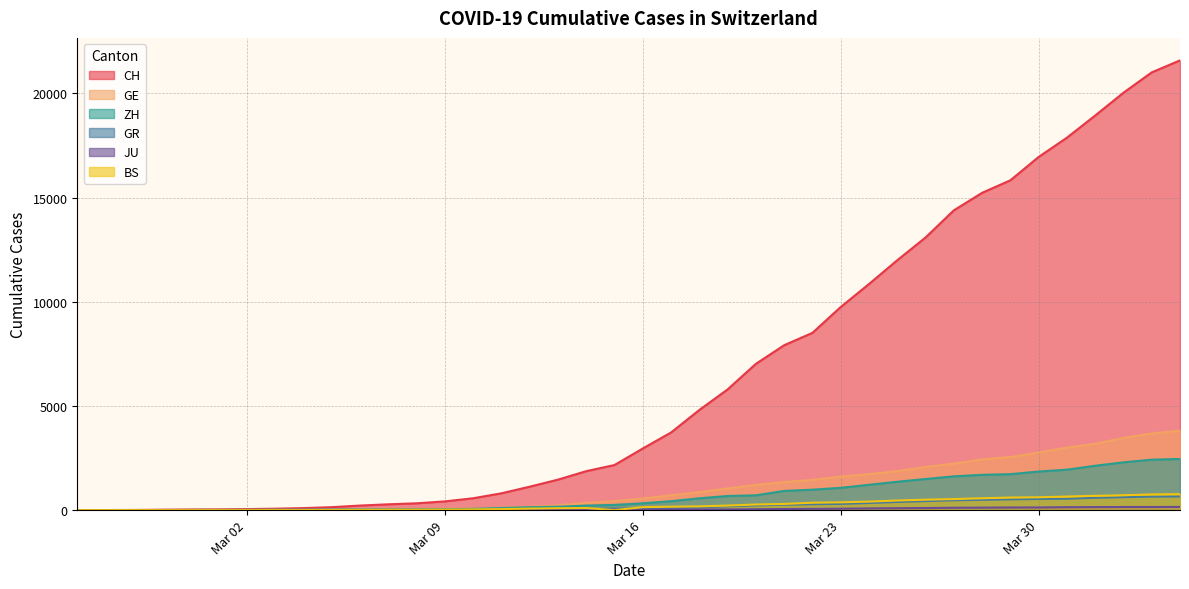

At which label does GE reach its minimum?

2020-02-25